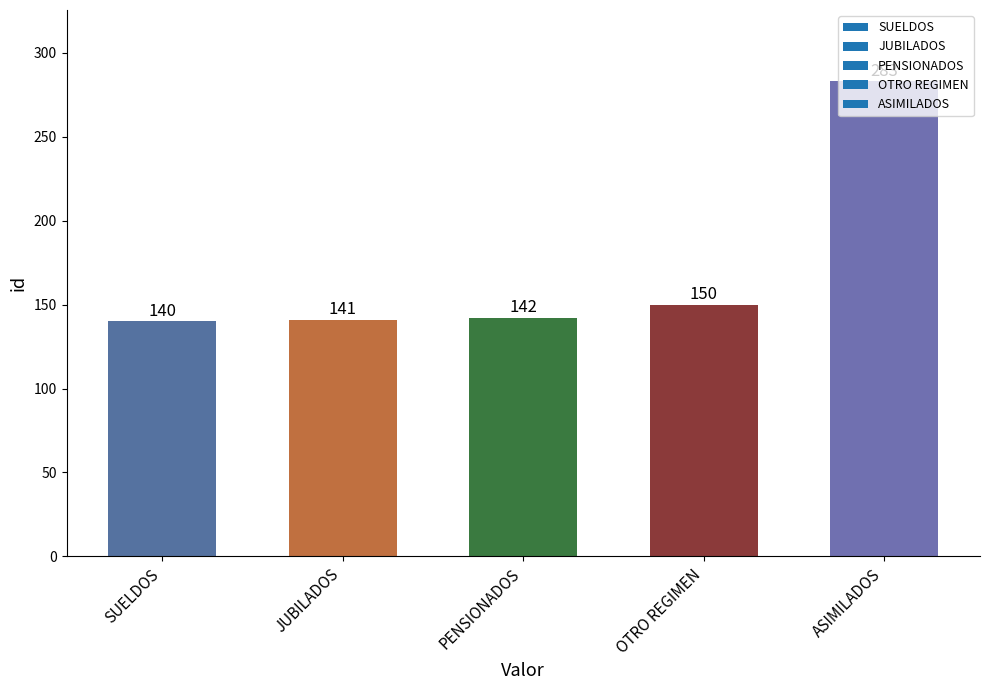

The value at JUBILADOS is 190. True or false?

False